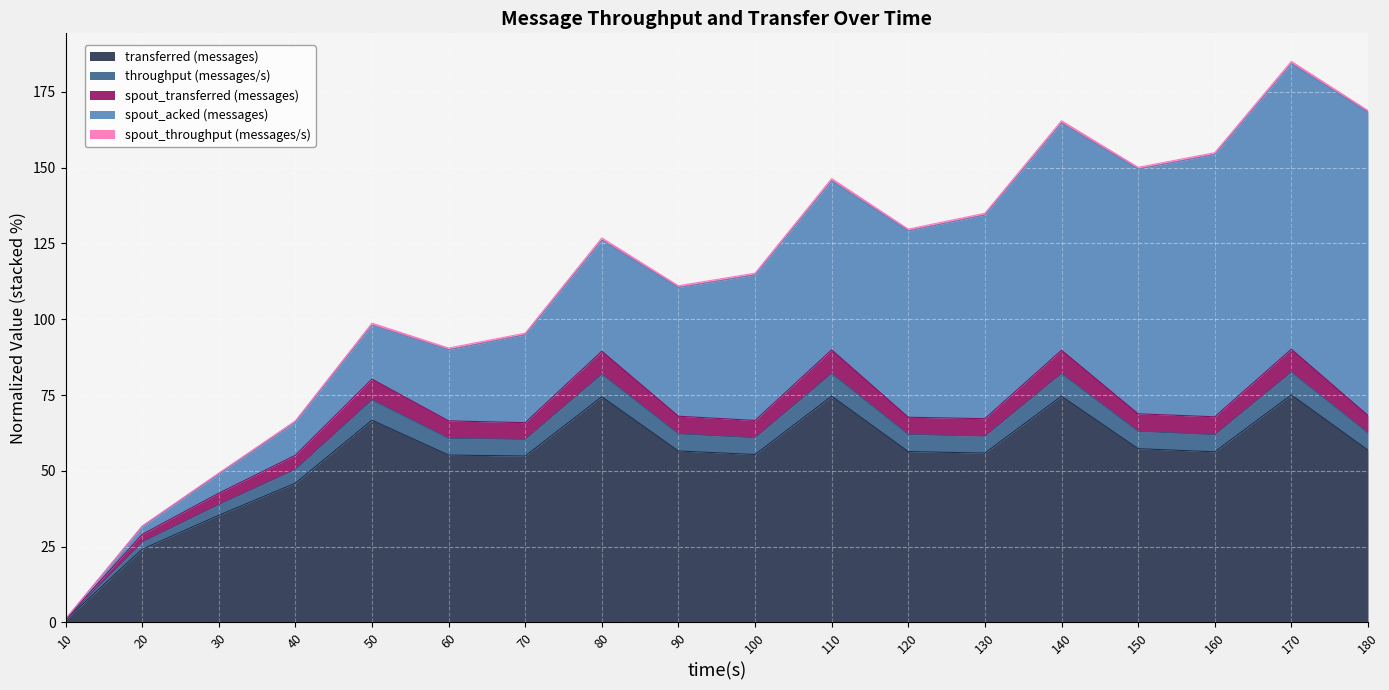

What is the sum of all transferred (messages) values?

976.4